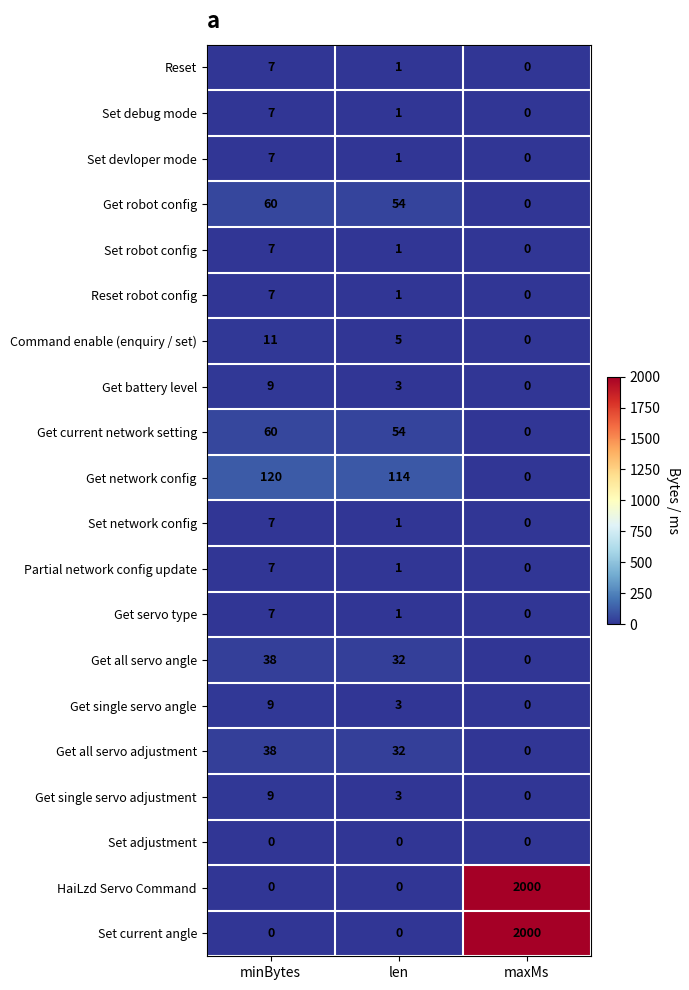

The value of Partial network config update at maxMs is 0. True or false?

True